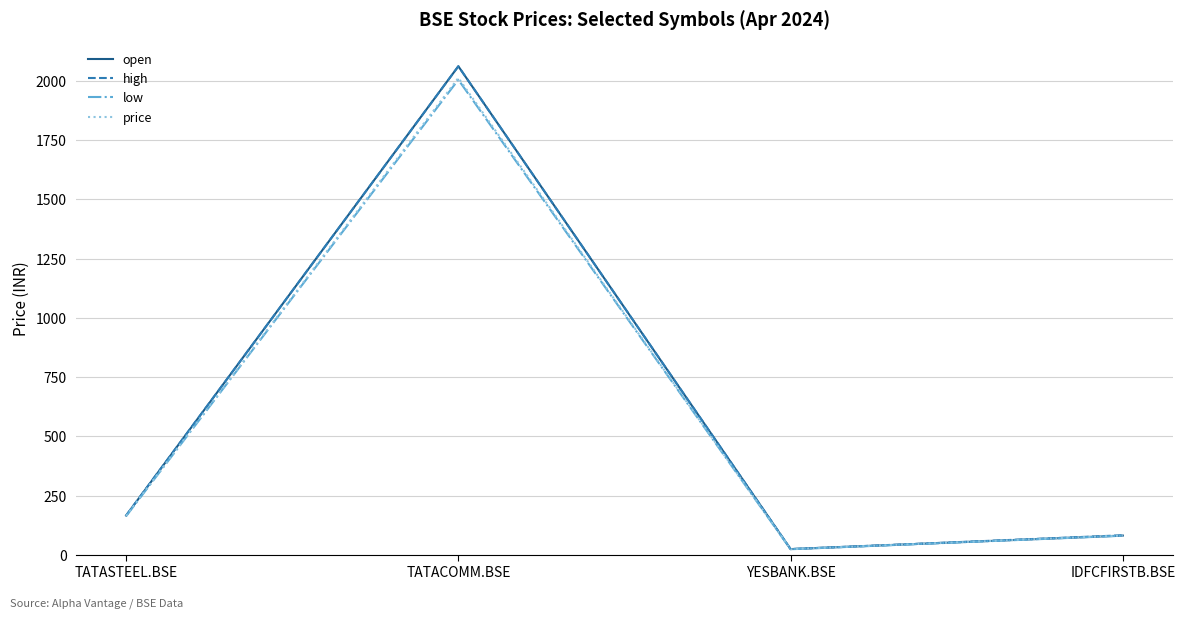

Which series has the widest spread of values?

open